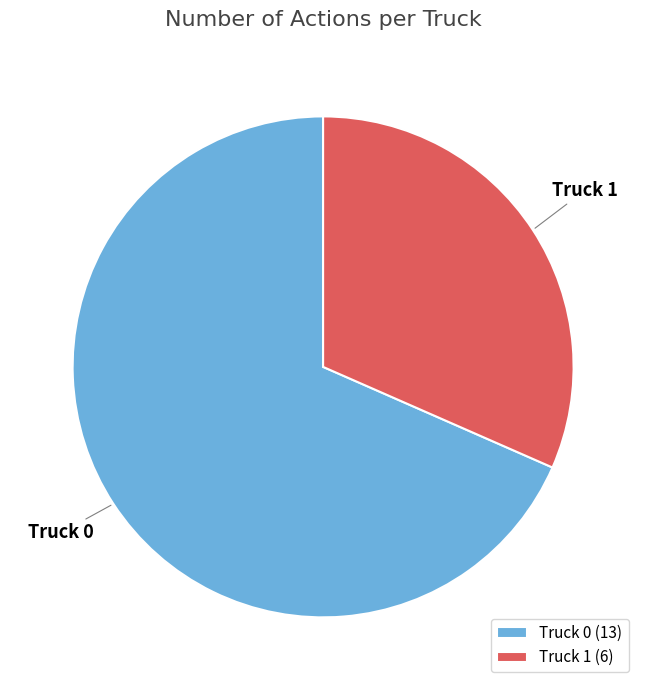

Which category accounts for the majority?

Truck 0